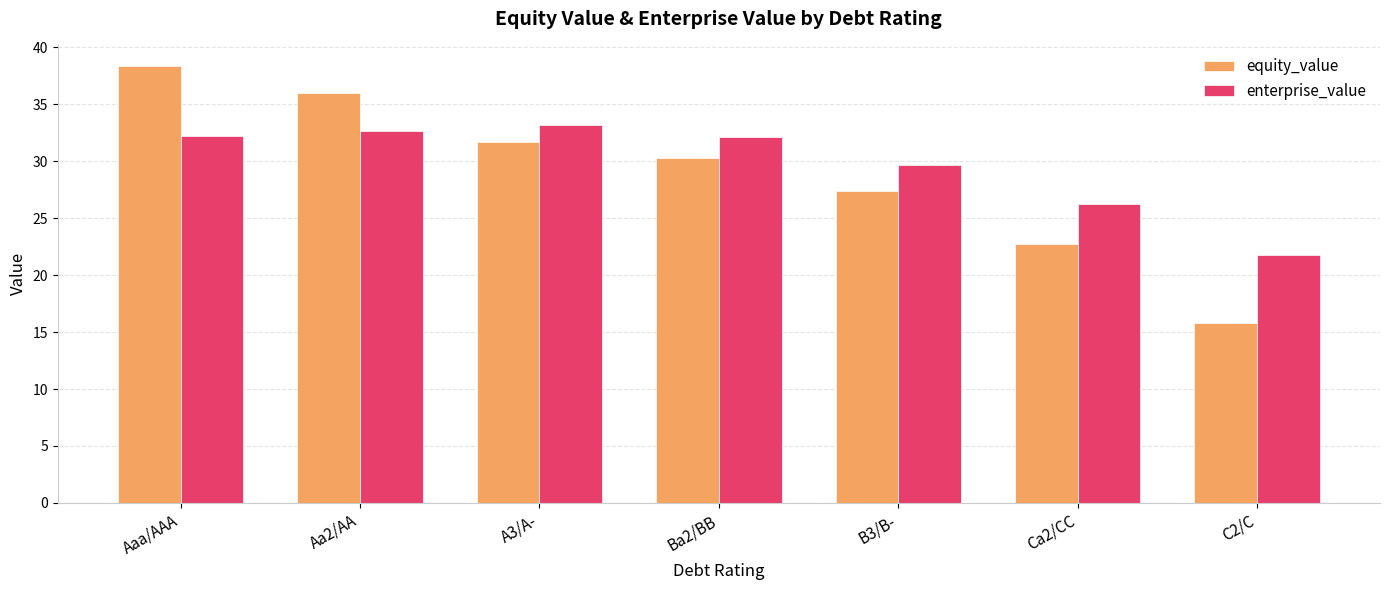

Where does the enterprise_value series first go above 32?

Aaa/AAA